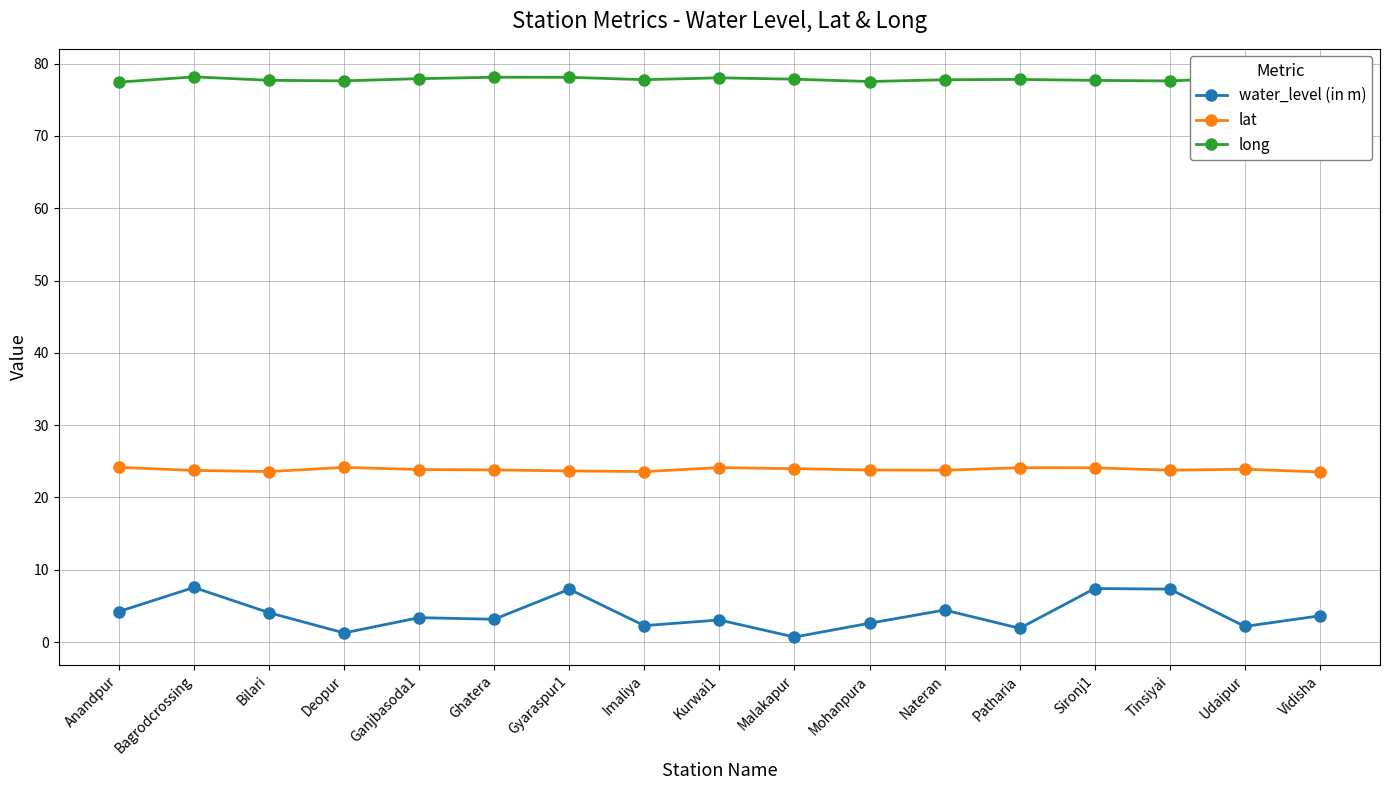

Read the water_level (in m) value at Sironj1.

7.4